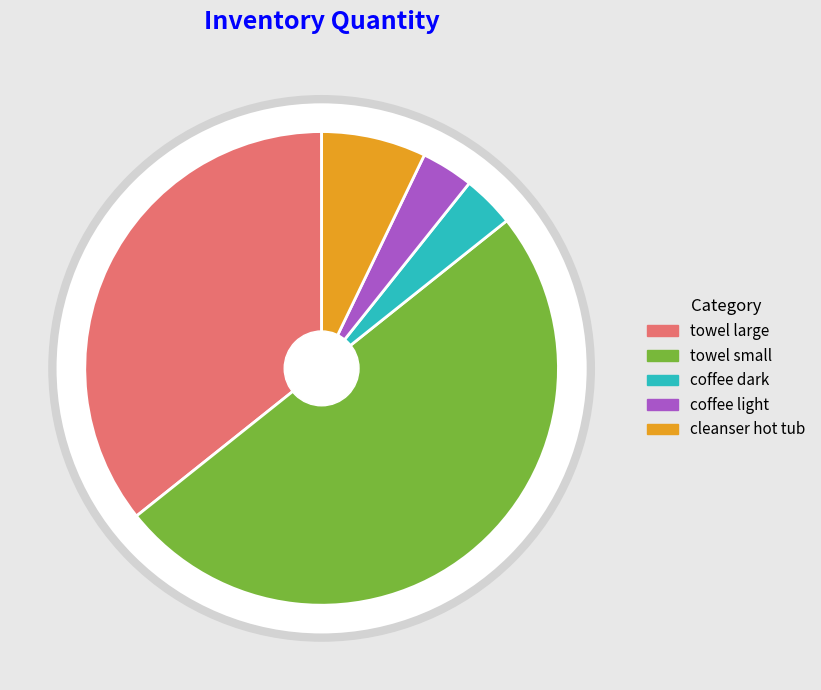

What is the change in value from towel large to cleanser hot tub?

-40